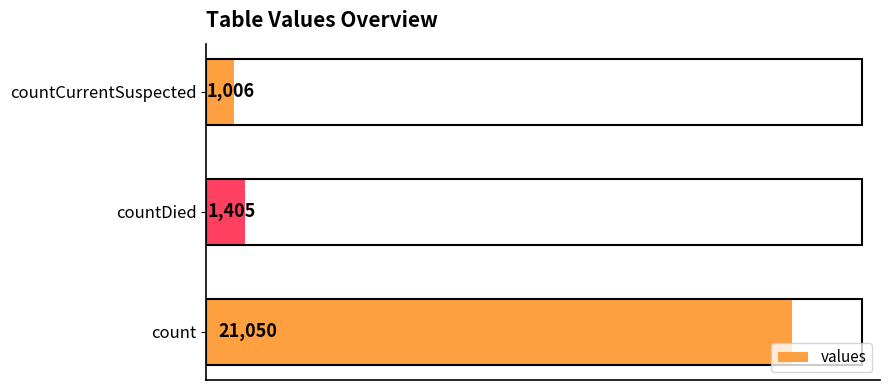

Which category has the lowest value across all series?

countCurrentSuspected